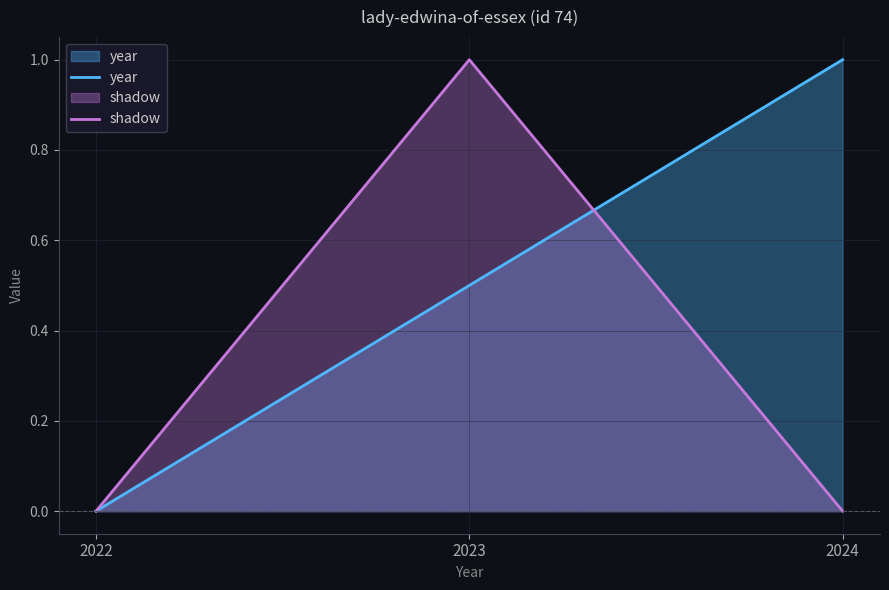

Does the chart have visible grid lines?

Yes